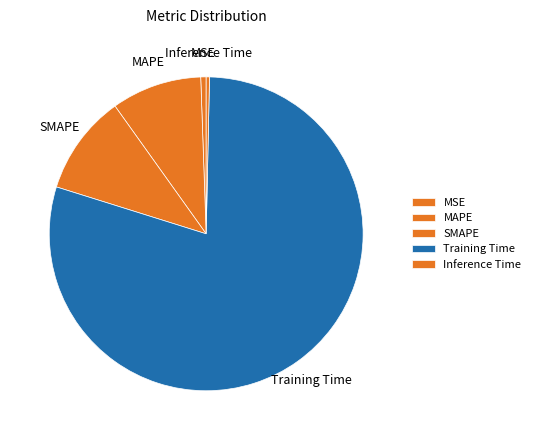

Which slice is the largest?

Training Time